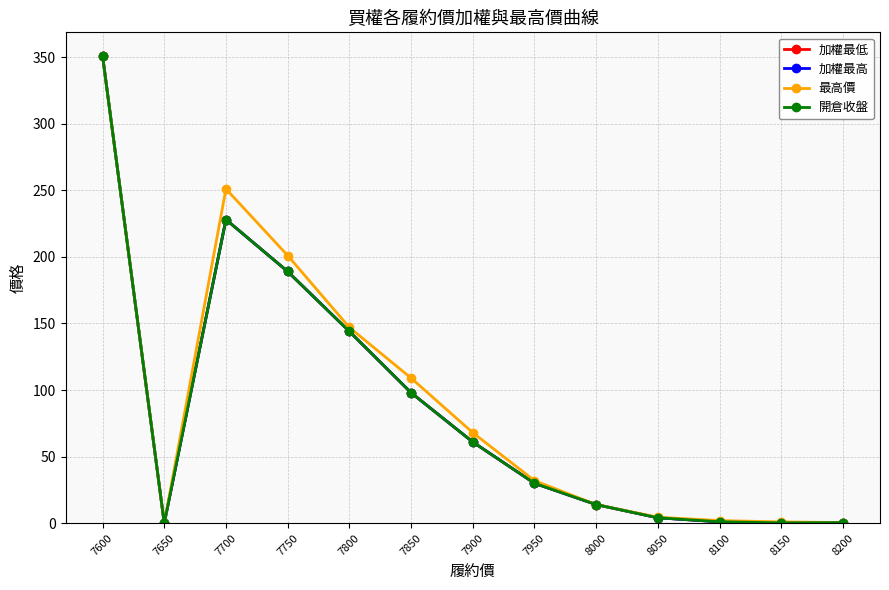

True or false: 最高價 and 開倉收盤 cross at least once.

False